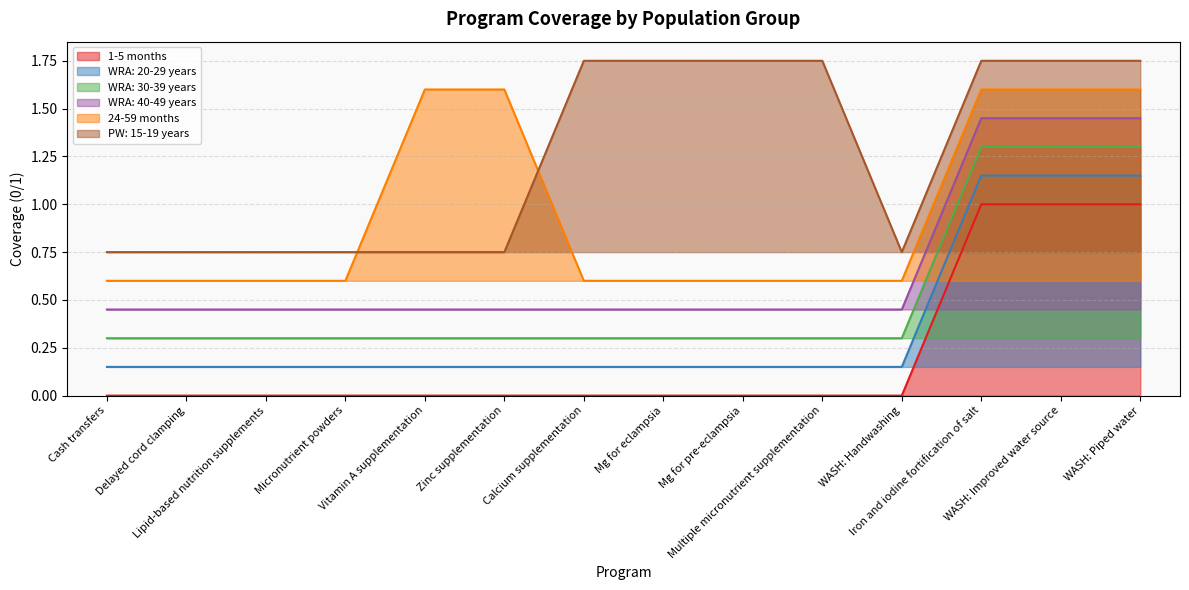

What is the difference between the highest and lowest values at Micronutrient powders?

0.8